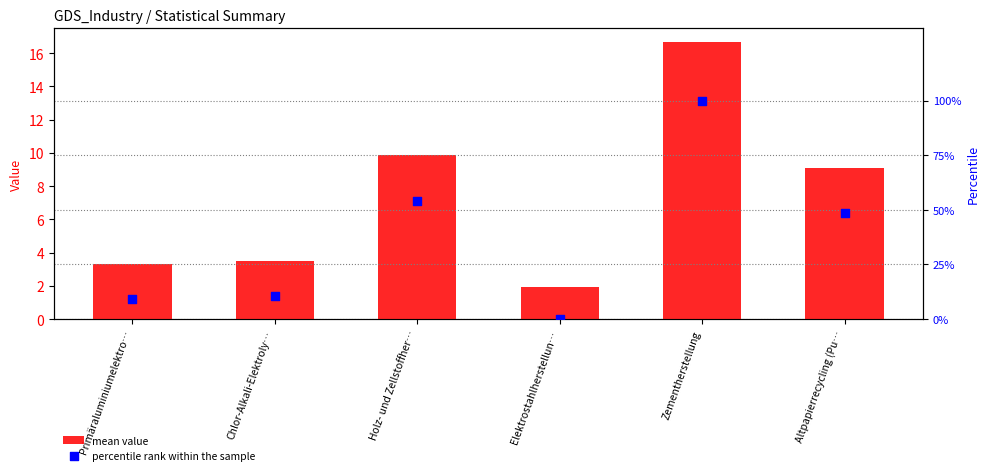

Is the value of mean value at Holz- und Zellstoffher… greater than the value of percentile rank within the sample at Altpapierrecycling (Pu…?

No